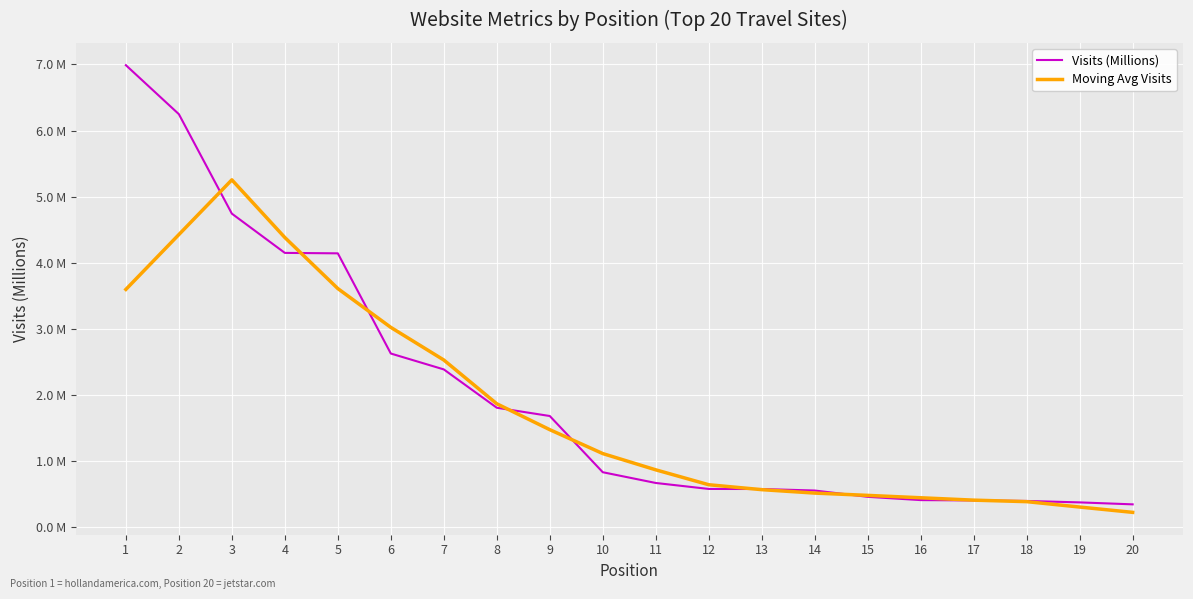

At which label is Visits (Millions) closest to 3?

6